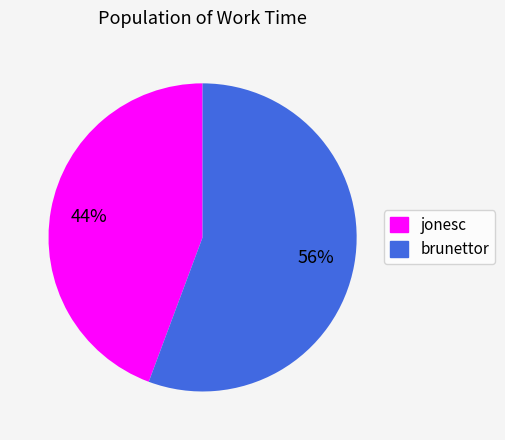

True or false: jonesc accounts for 35% of the total.

False